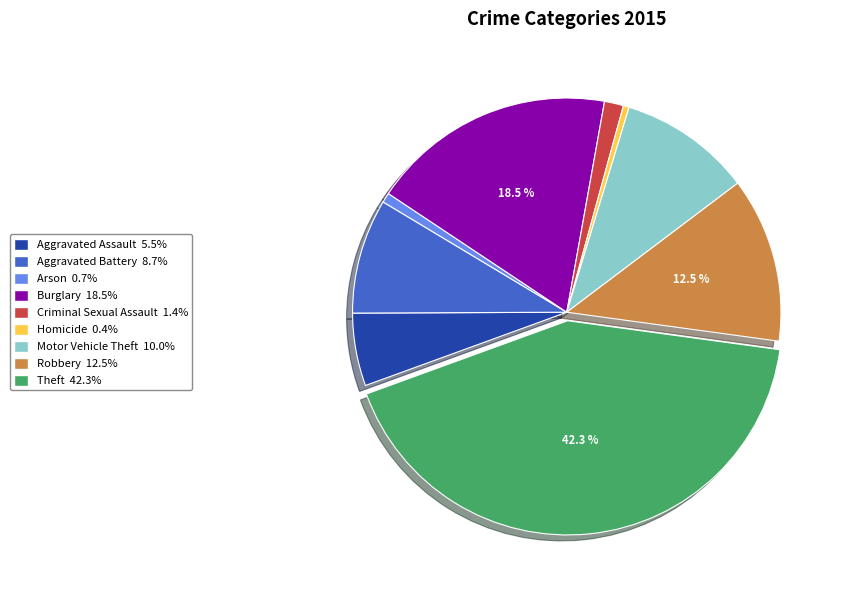

To the nearest percent, what is the difference between the largest and smallest slice percentages?

42%